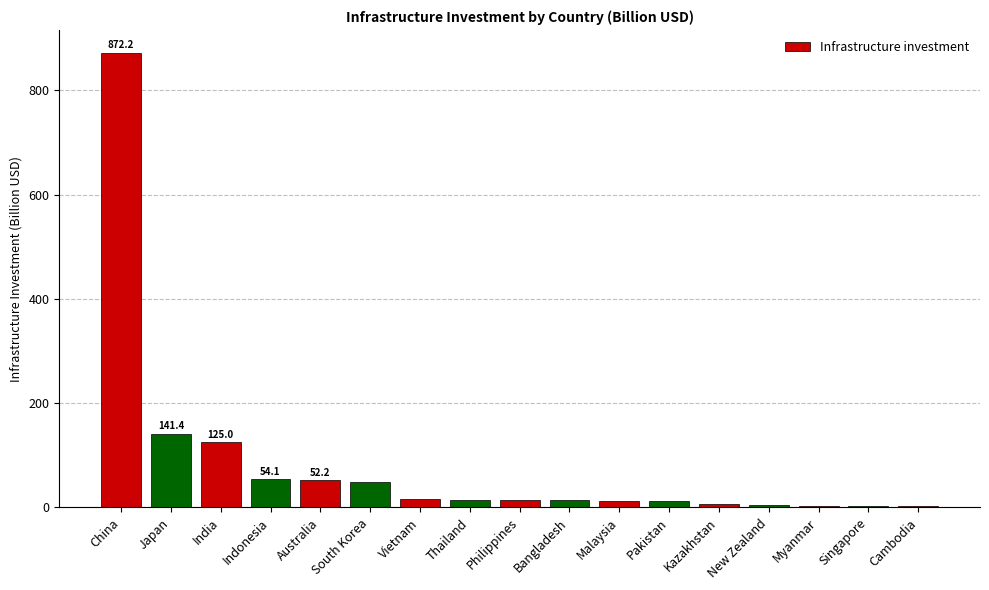

What is the average value?

82.2